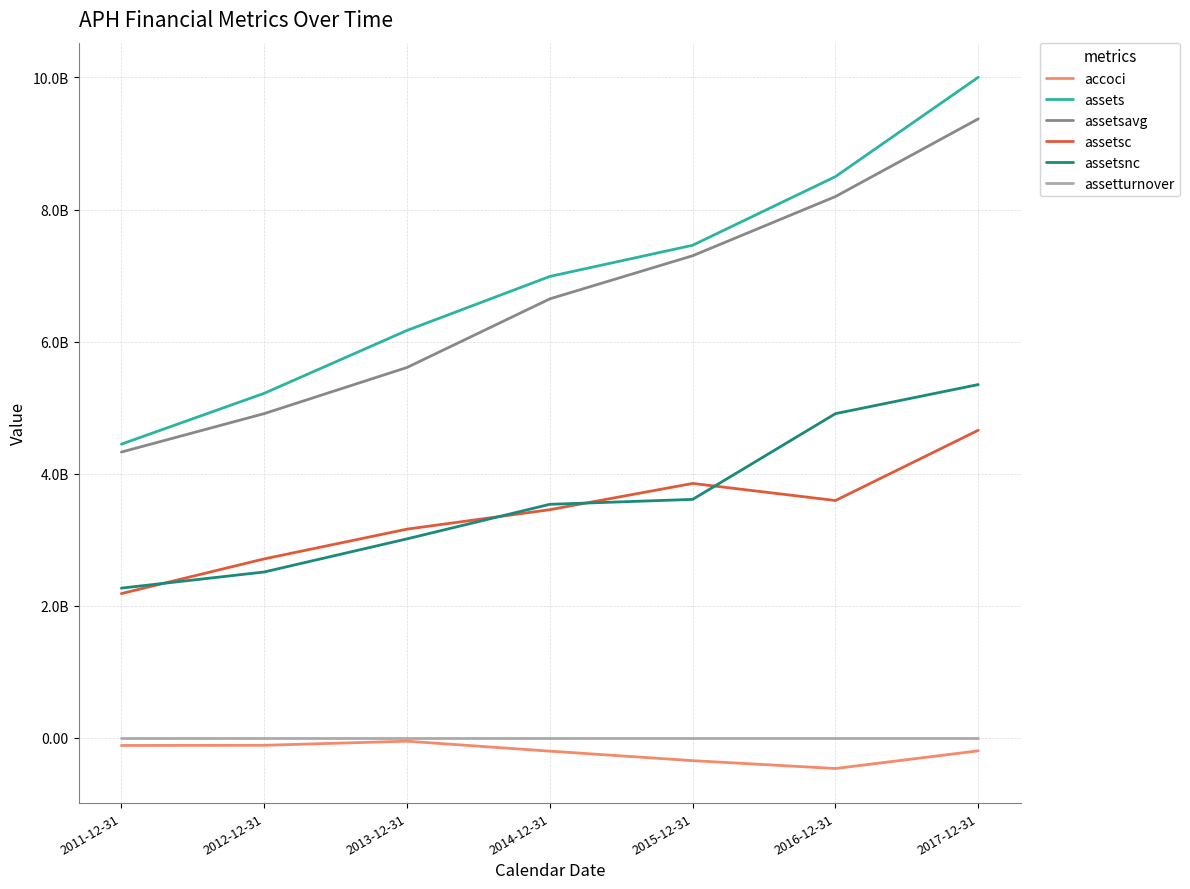

At which category is the sum across all series the highest?

2017-12-31